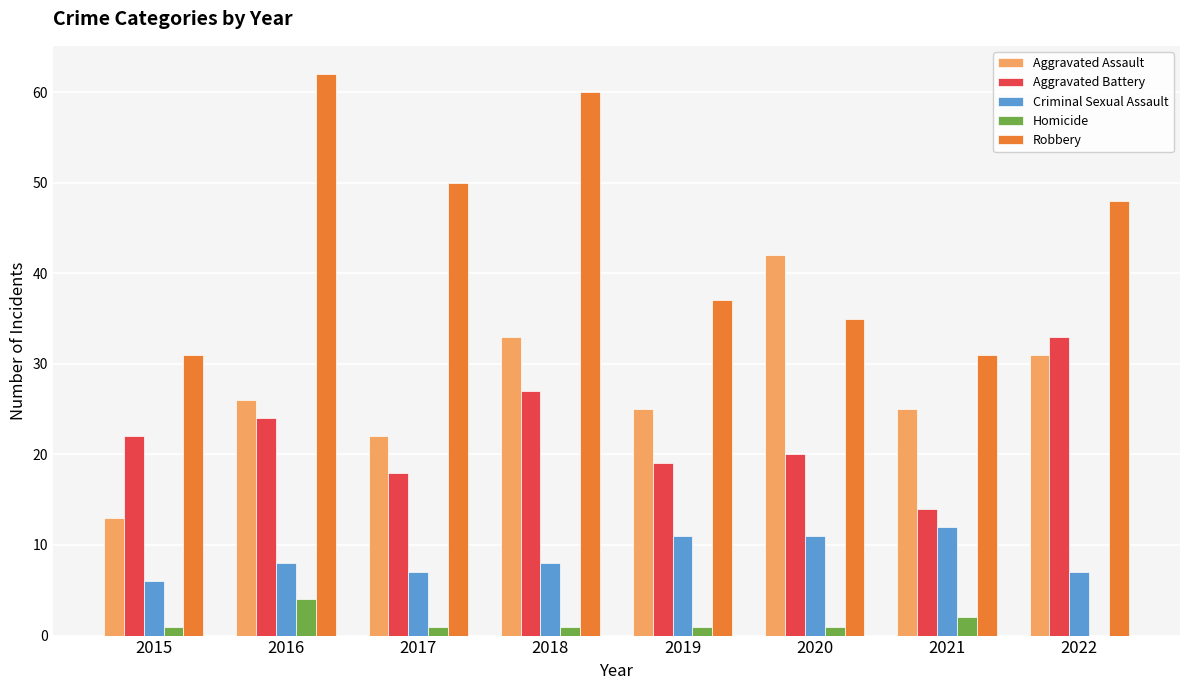

Which series changed the most between 2016 and 2019?

Robbery